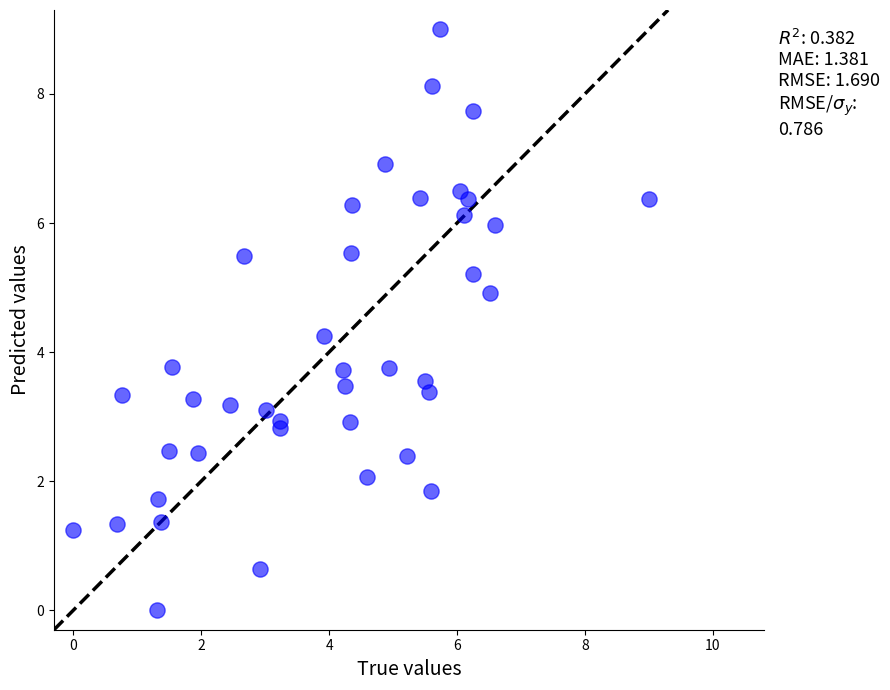

What is the range of X values (max minus min)?

9.0